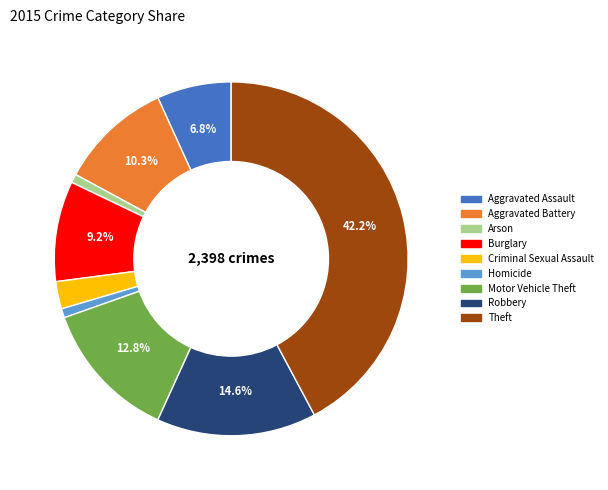

What percentage is NOT represented by Aggravated Battery?

89.7%